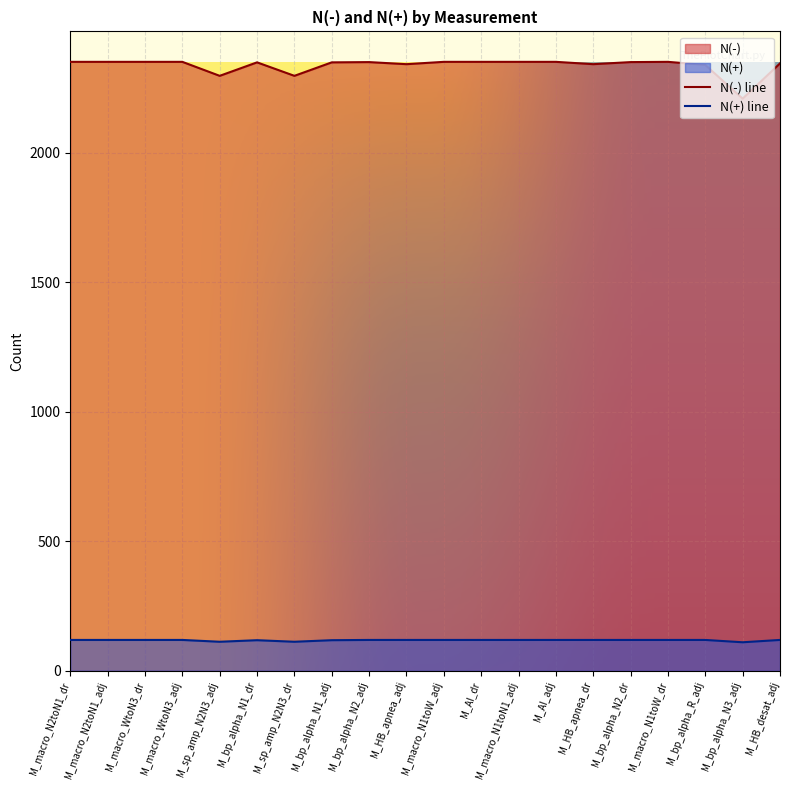

Does the chart display data point markers on the line(s)?

No